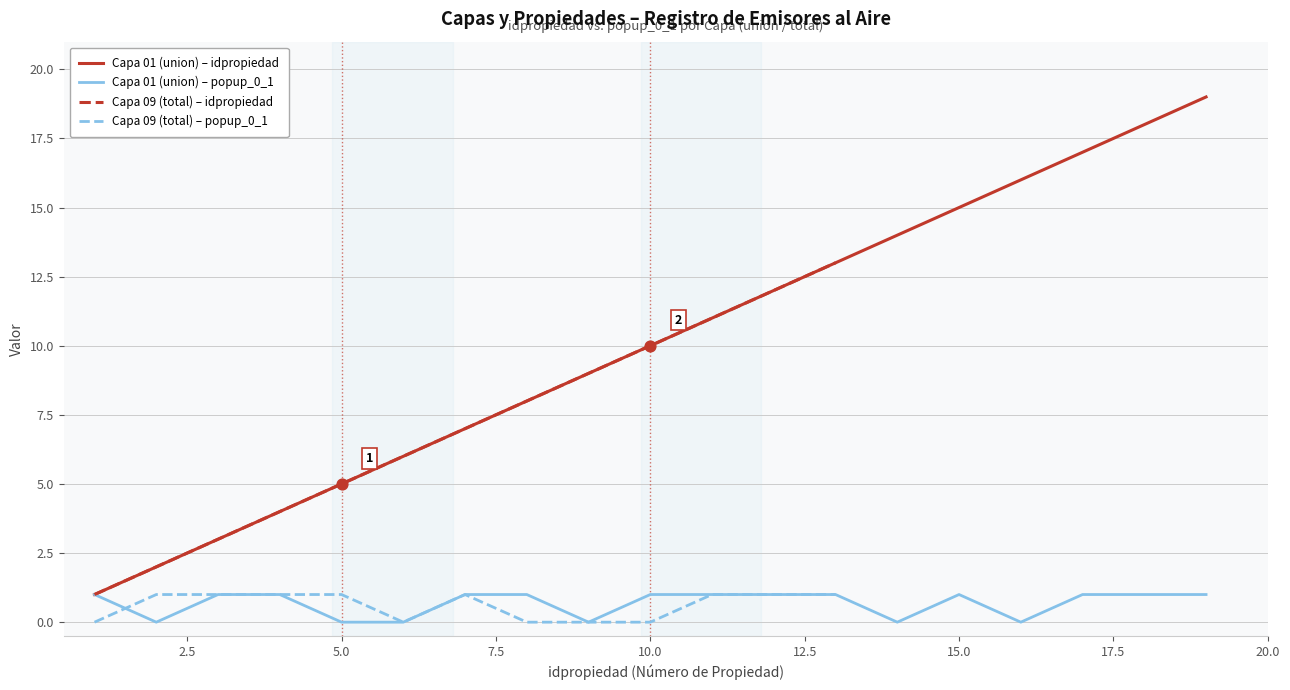

Which series contains the highest Y value?

Capa 01 (union) - idpropiedad